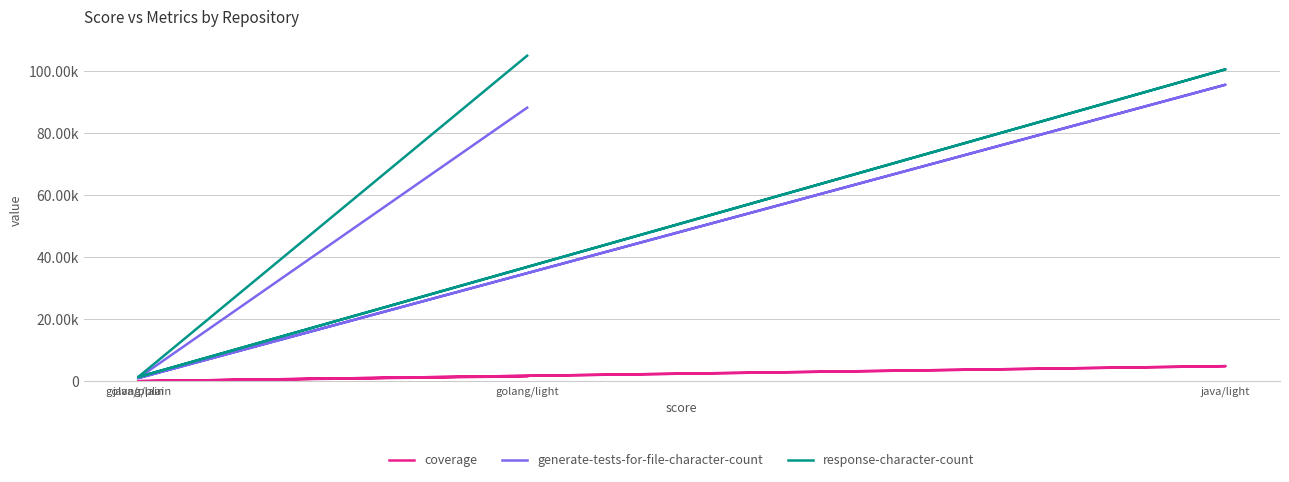

Does the chart have visible grid lines?

Yes